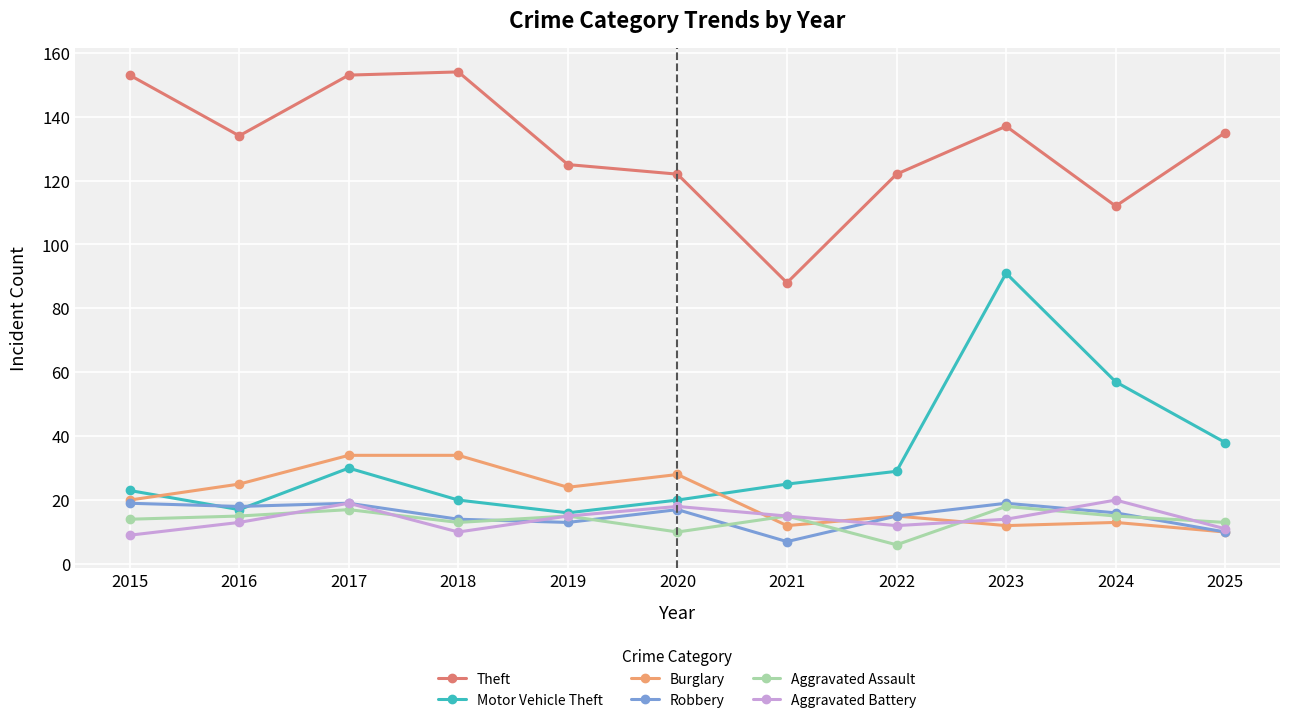

True or false: Aggravated Battery has more than 1 interior local peaks.

True